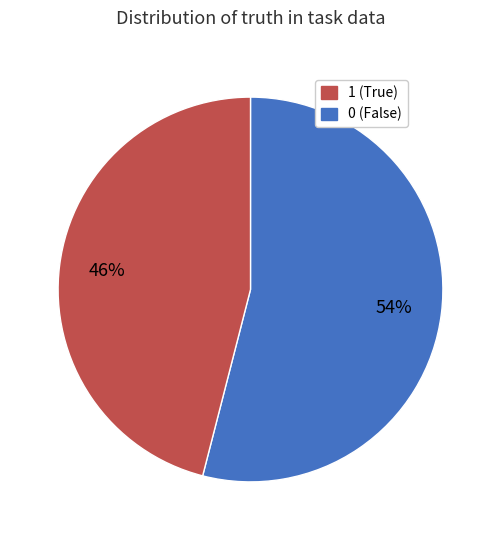

To the nearest percent, what is the average slice percentage?

50%